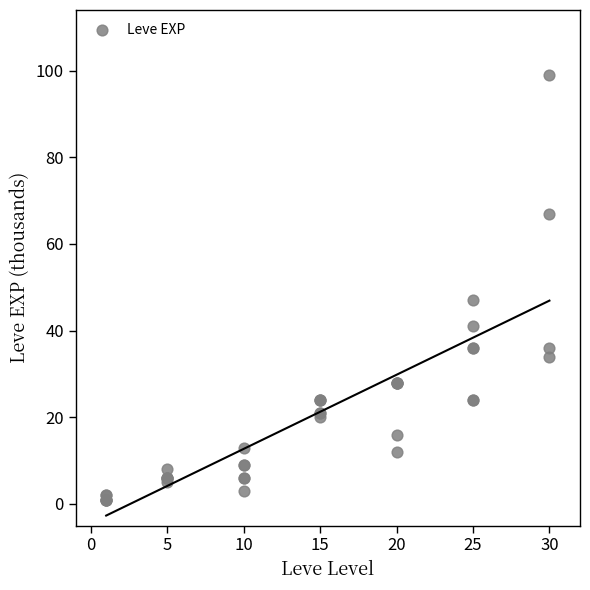

What Y value in the scatter plot is closest to 50?

47